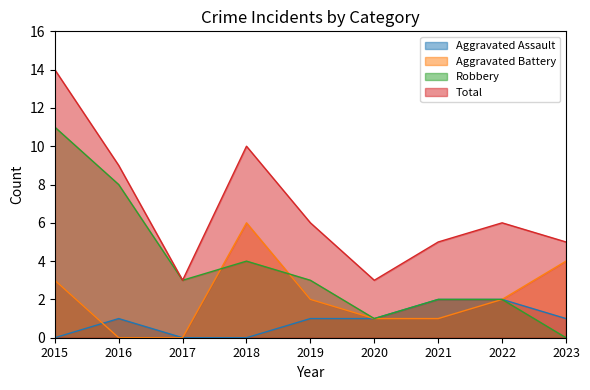

True or false: Total and Aggravated Battery intersect in this chart.

False